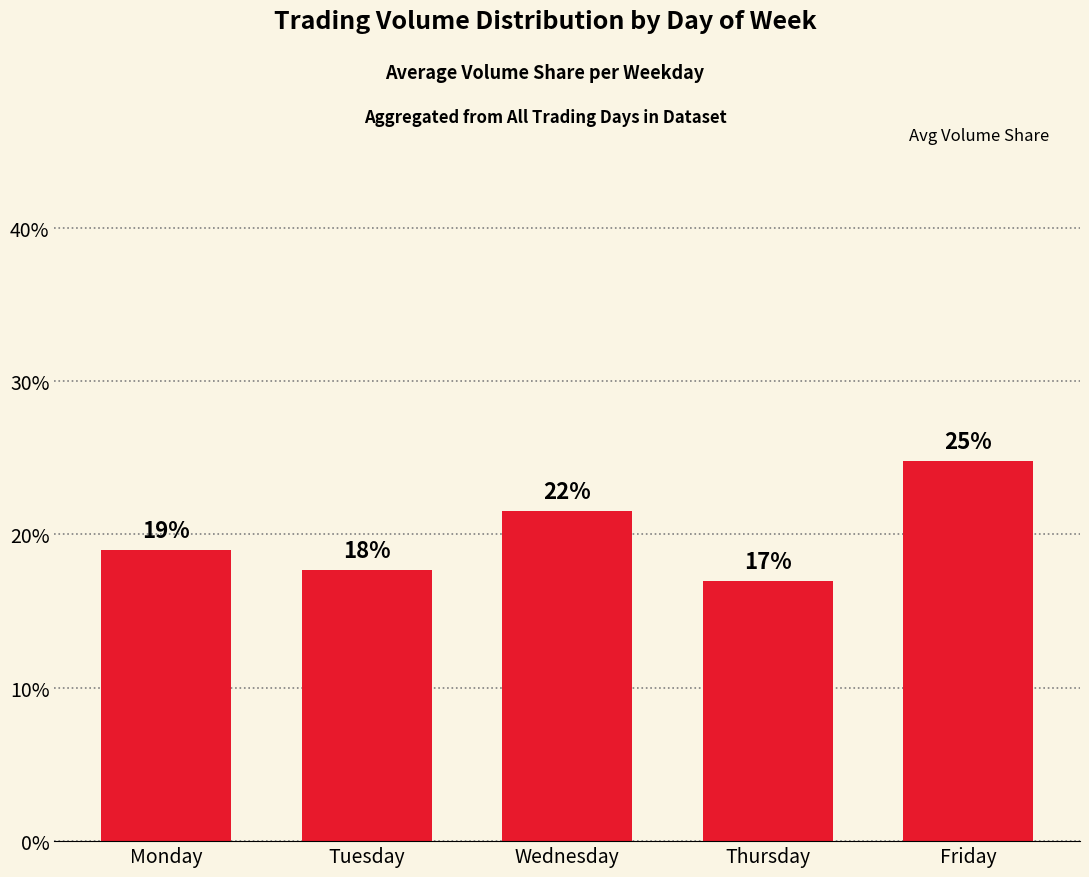

Which has a higher value, Wednesday or Friday?

Friday